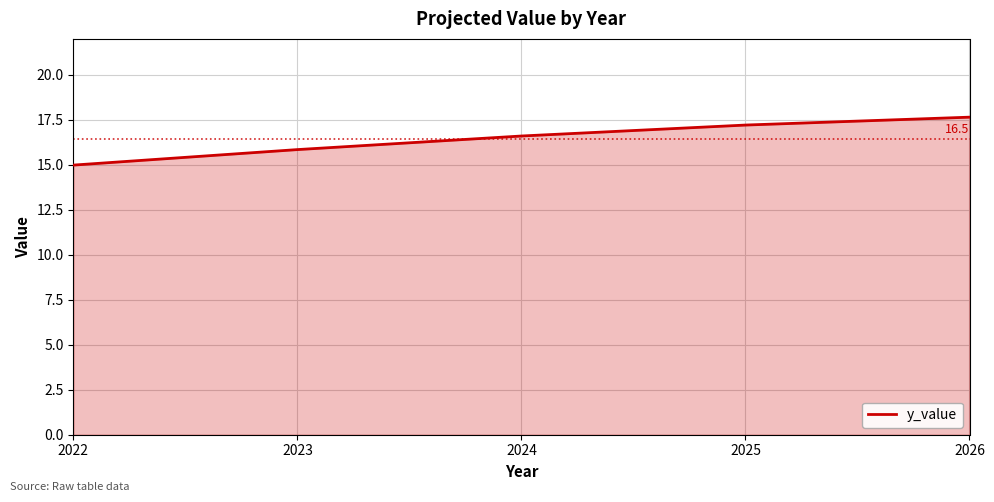

How many lines are shown in the chart?

1